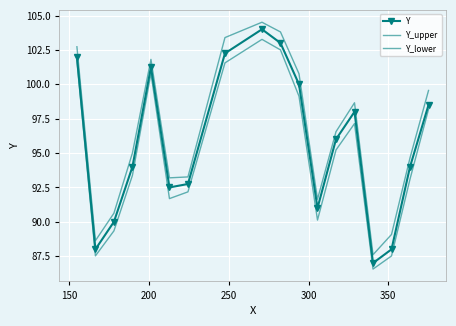

What are all the series names shown in the legend?

Y, Y_upper, Y_lower